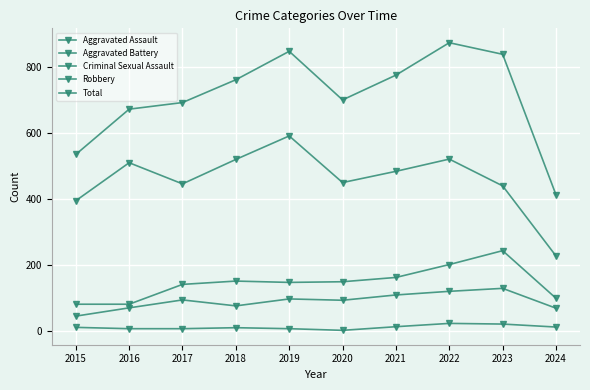

At how many categories does at least one series exceed 859?

1